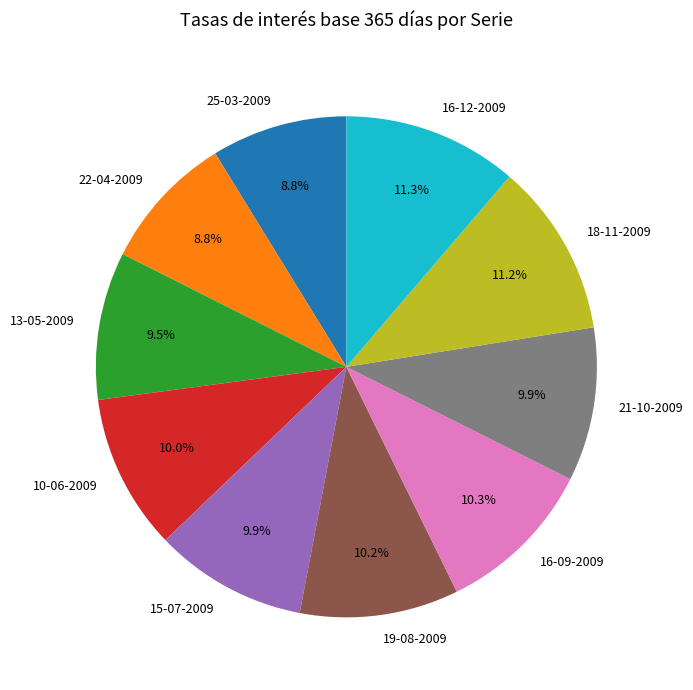

Approximately how many times larger is the value at 25-03-2009 compared to 21-10-2009?

0.9